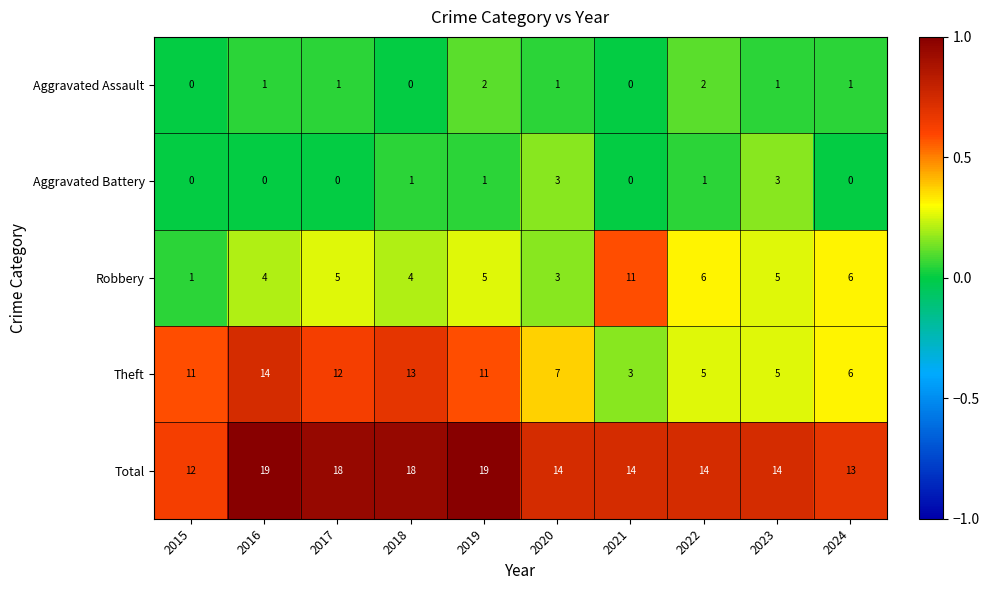

The value of Aggravated Assault at 2018 is 0. True or false?

True